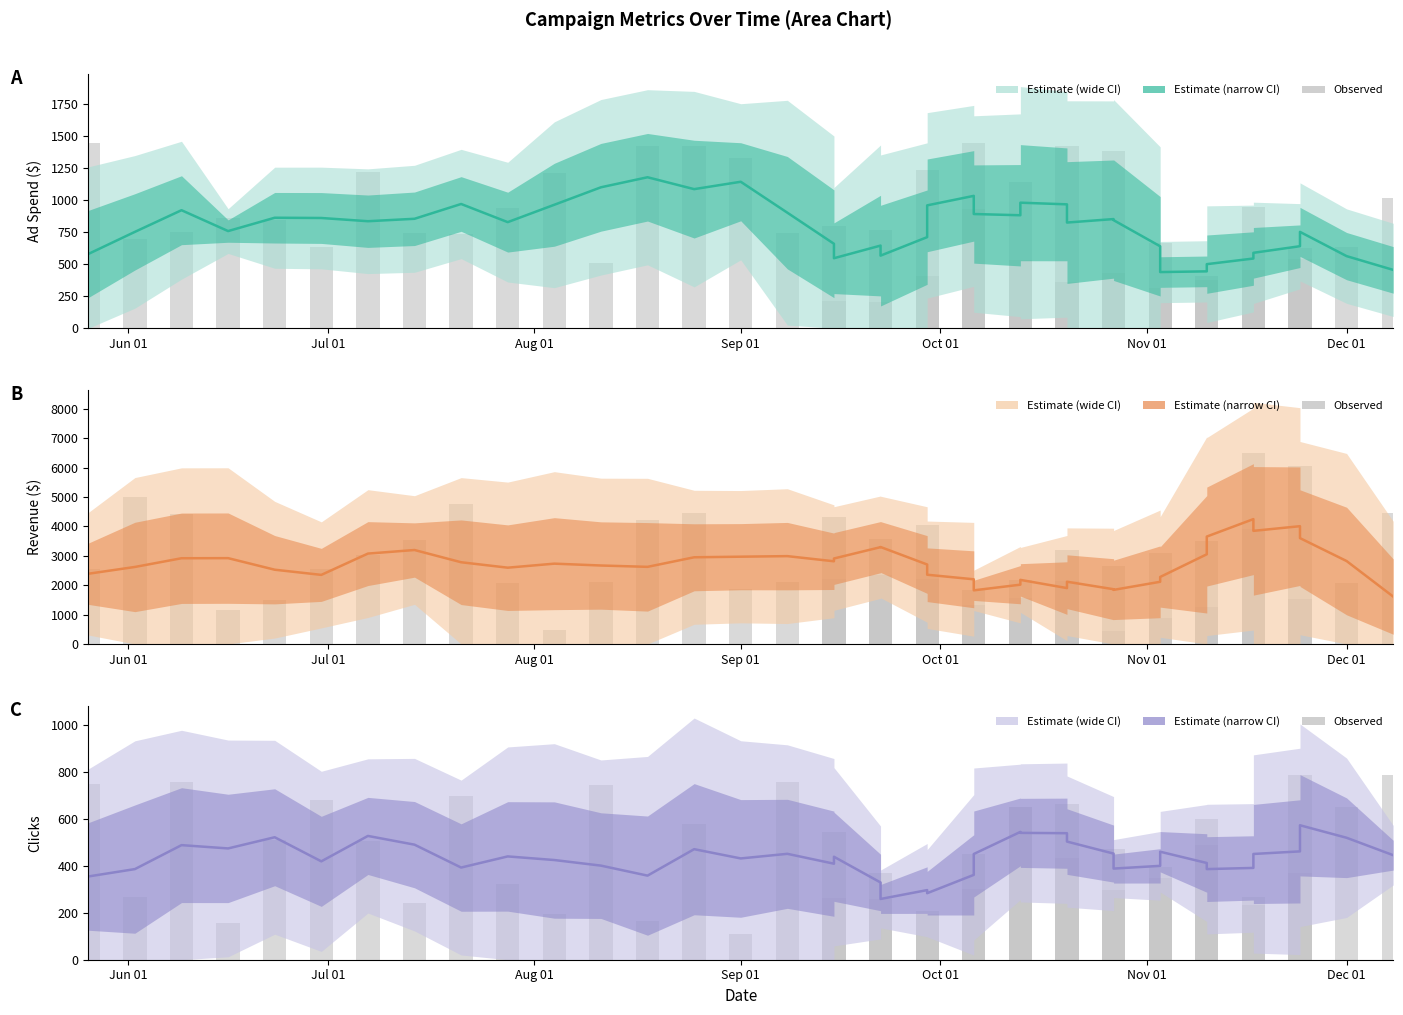

Are the bars grouped side by side (vs. stacked)?

Yes